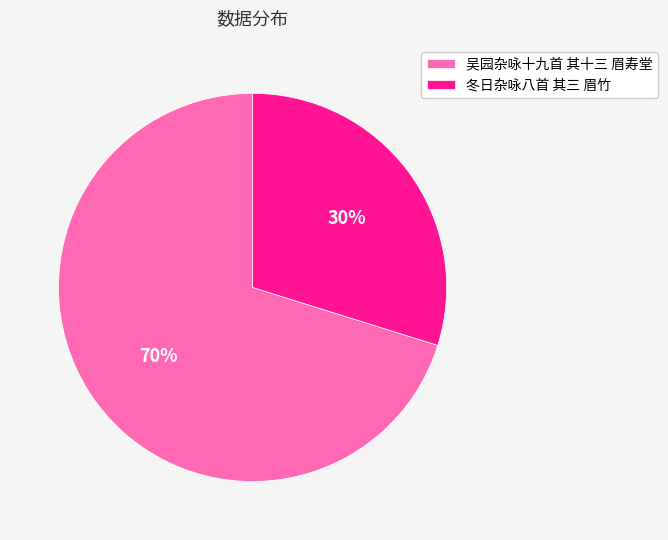

Count the number of slices in the pie.

2